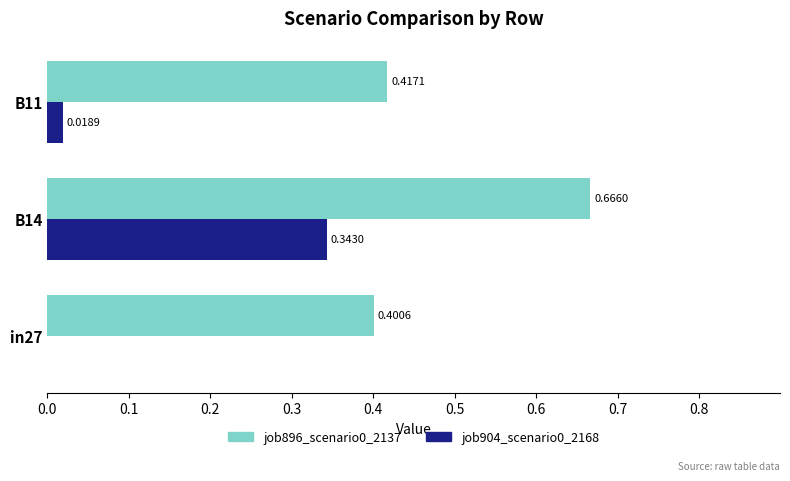

At which category is the sum across all series the highest?

B14